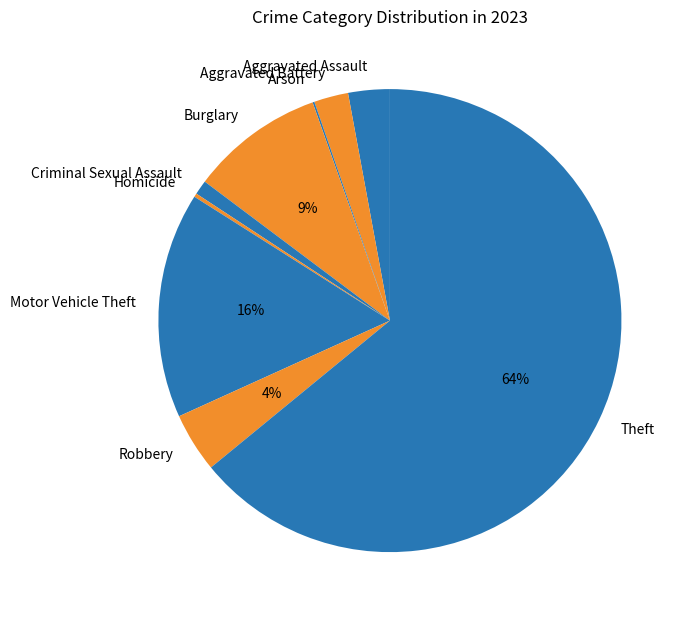

To the nearest percent, what is the average slice percentage?

11%